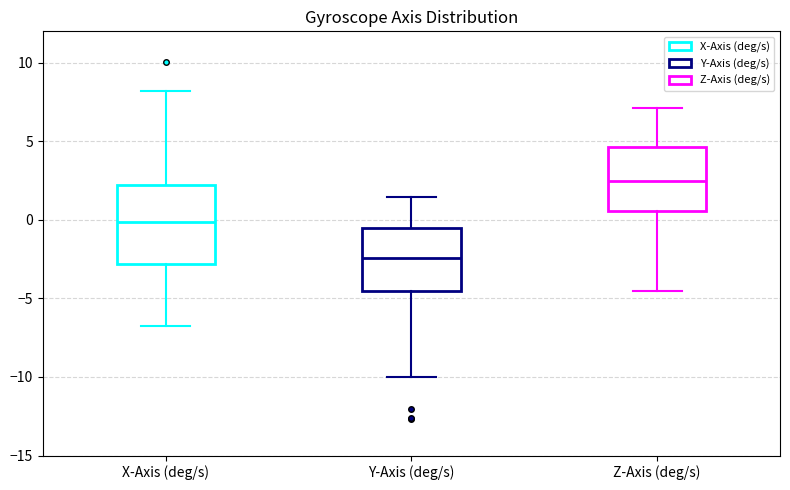

Reading left to right, read every box against the y-axis: the position of its median line, the range the box covers, and the ends of its whiskers. The values are not printed on the chart, so give them approximately, as read against the axis.

X-Axis (deg/s): median 0.0, box -3.0 to 2.0, whiskers -7.0 to 8.0
Y-Axis (deg/s): median -2.5, box -4.5 to -0.5, whiskers -10.0 to 1.5
Z-Axis (deg/s): median 2.5, box 0.5 to 4.5, whiskers -4.5 to 7.0